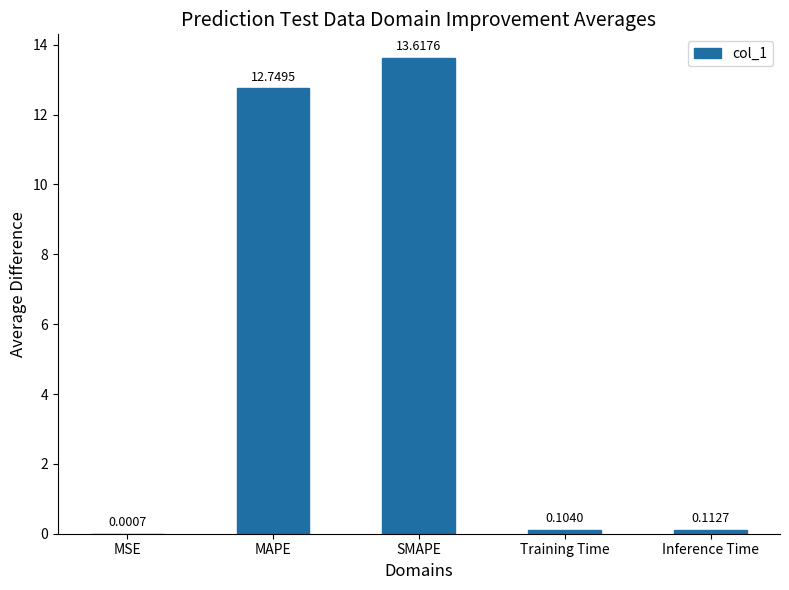

What is the average value?

5.3